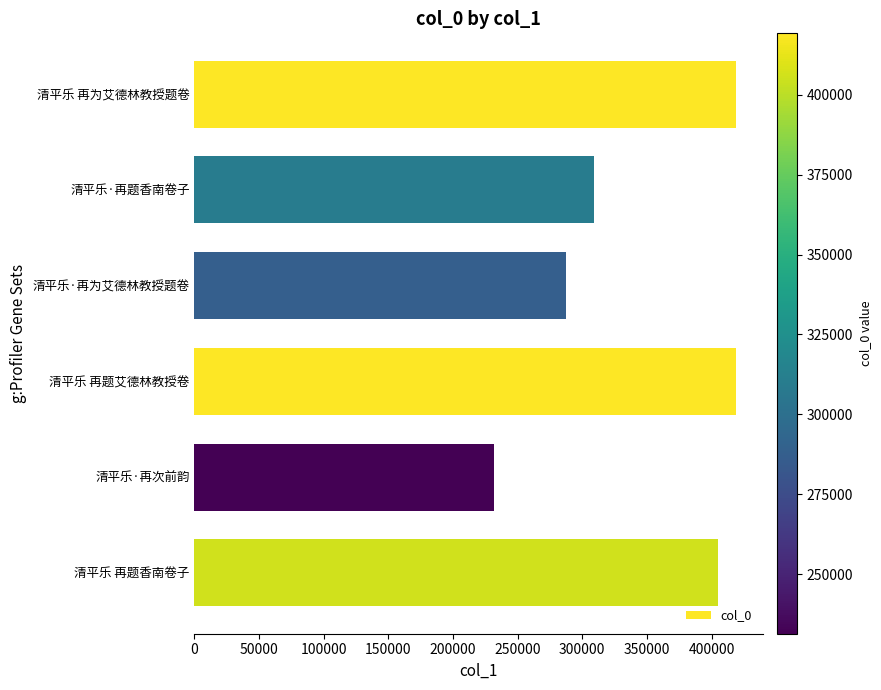

What is the maximum value shown in the chart?

419181